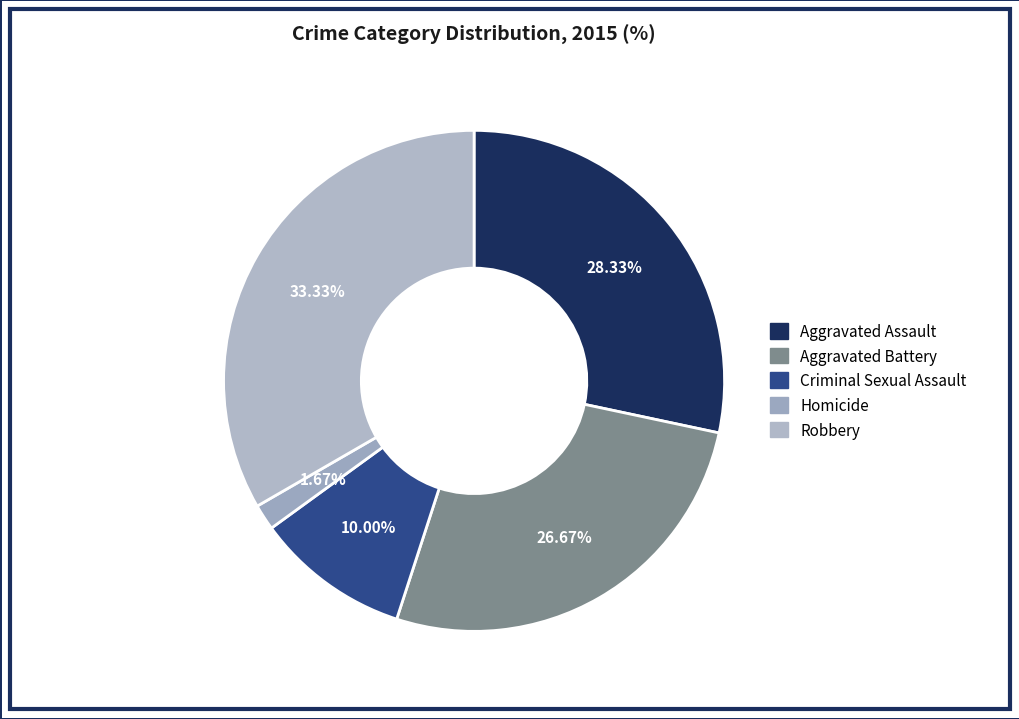

To the nearest percent, what is the combined percentage of Aggravated Battery and Criminal Sexual Assault?

37%